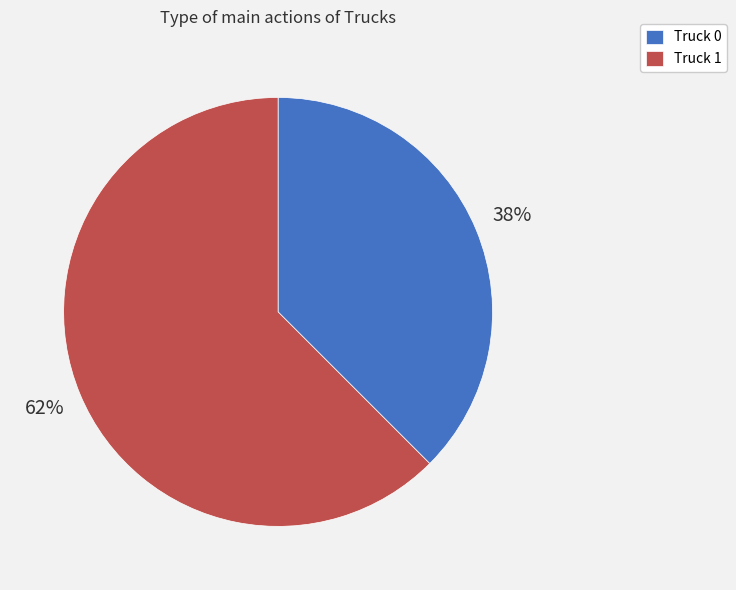

Which slice is the largest?

Truck 1